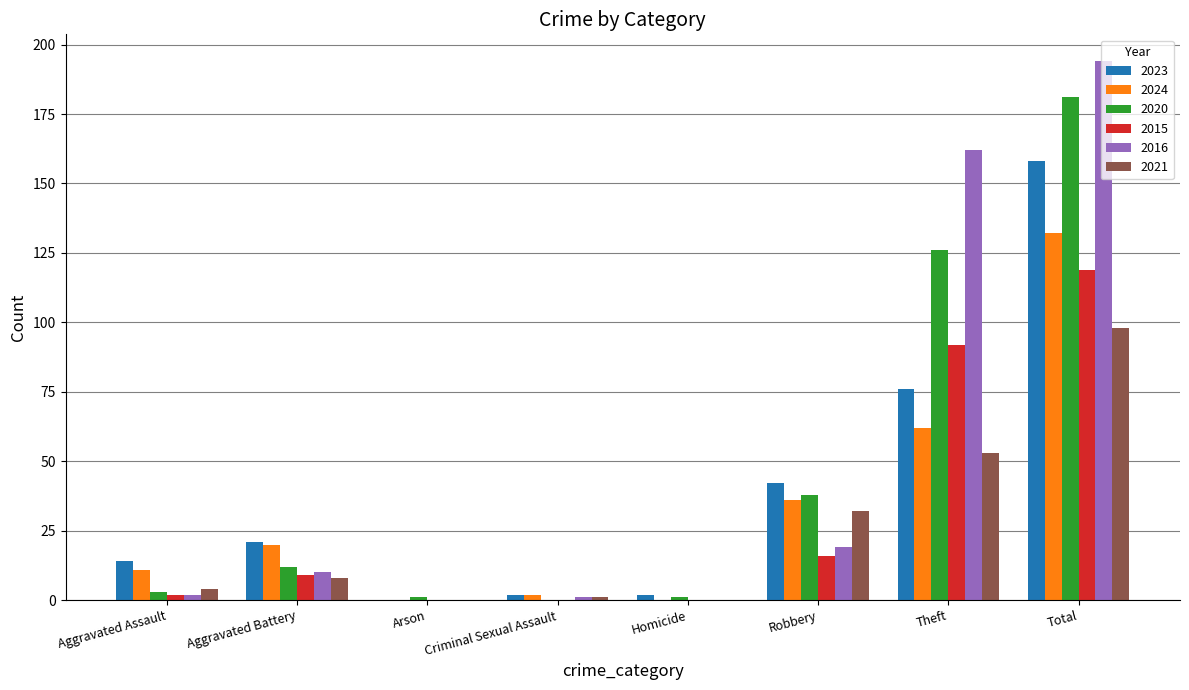

Reading left to right, what are all the values shown in this chart?

2023: Aggravated Assault=14	Aggravated Battery=21	Arson=0	Criminal Sexual Assault=2	Homicide=2	Robbery=42	Theft=76	Total=158
2024: Aggravated Assault=11	Aggravated Battery=20	Arson=0	Criminal Sexual Assault=2	Homicide=0	Robbery=36	Theft=62	Total=132
2020: Aggravated Assault=3	Aggravated Battery=12	Arson=1	Criminal Sexual Assault=0	Homicide=1	Robbery=38	Theft=126	Total=181
2015: Aggravated Assault=2	Aggravated Battery=9	Arson=0	Criminal Sexual Assault=0	Homicide=0	Robbery=16	Theft=92	Total=119
2016: Aggravated Assault=2	Aggravated Battery=10	Arson=0	Criminal Sexual Assault=1	Homicide=0	Robbery=19	Theft=162	Total=194
2021: Aggravated Assault=4	Aggravated Battery=8	Arson=0	Criminal Sexual Assault=1	Homicide=0	Robbery=32	Theft=53	Total=98